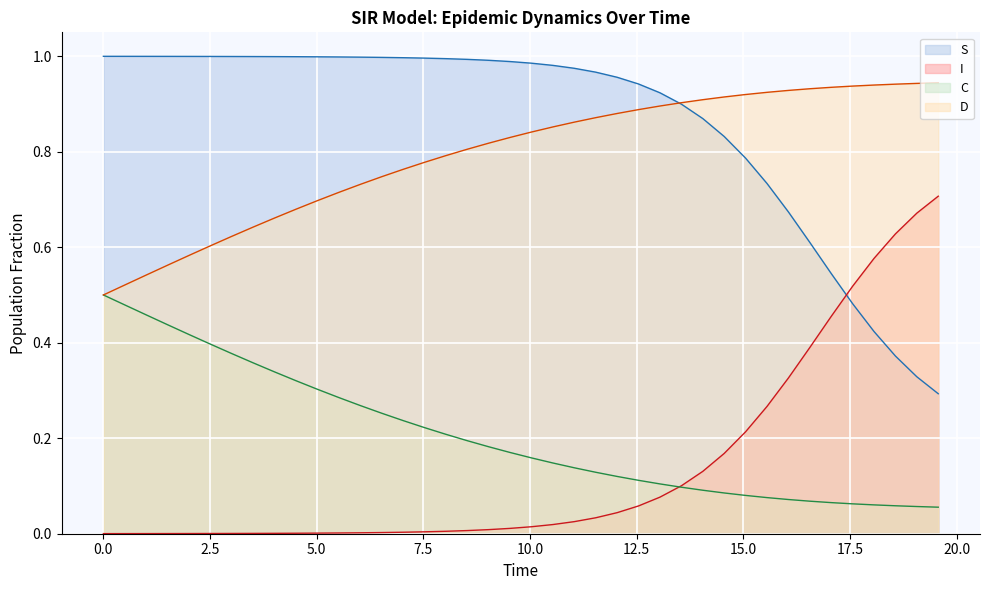

Rank the series by their maximum value, from highest to lowest.

S (line), D (line), I (line), C (line)